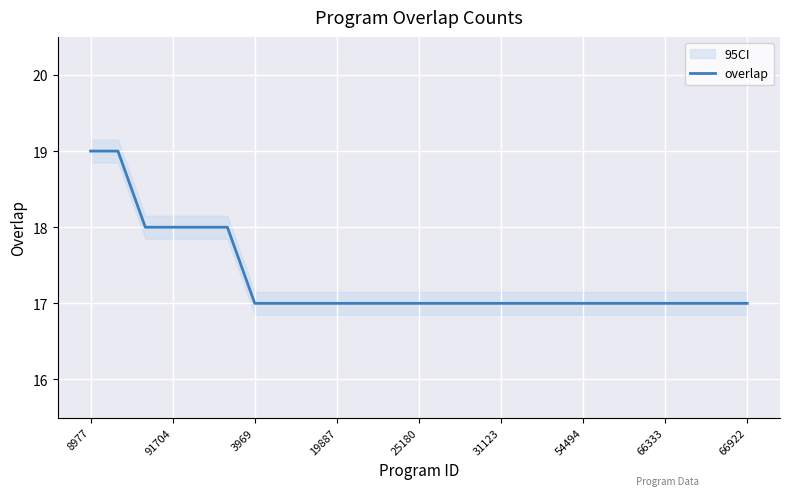

The overlap series shows 19 at 8977. True or false?

True